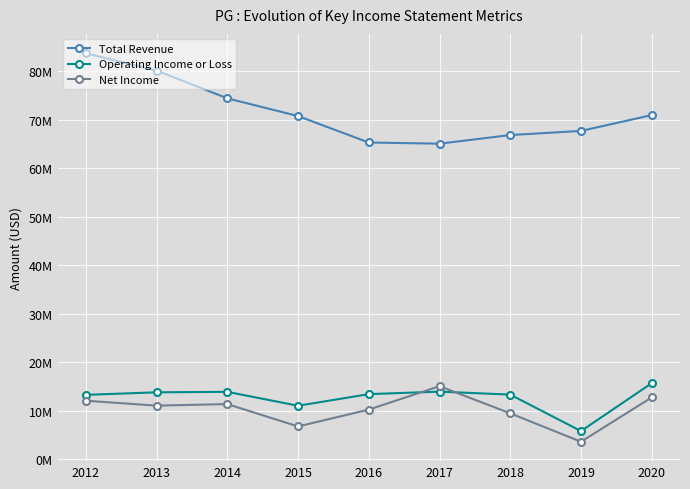

True or false: Operating Income or Loss has a value of 10189830 at 2019.

False